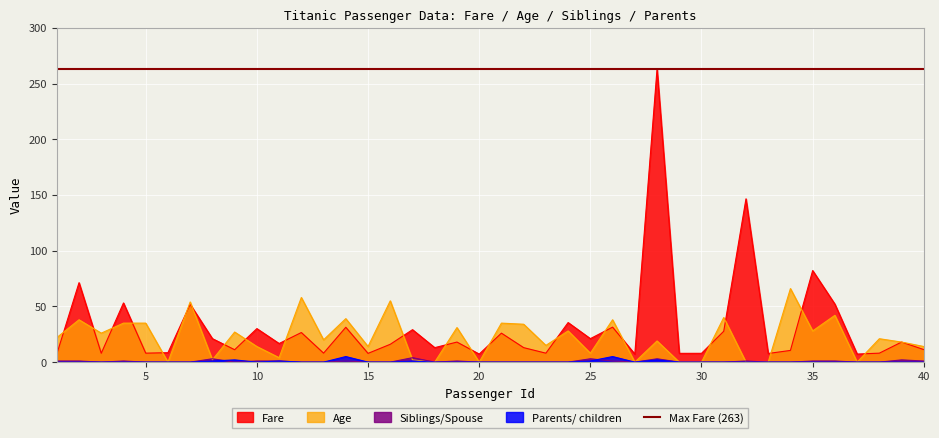

At how many categories does at least one series exceed 98?

2